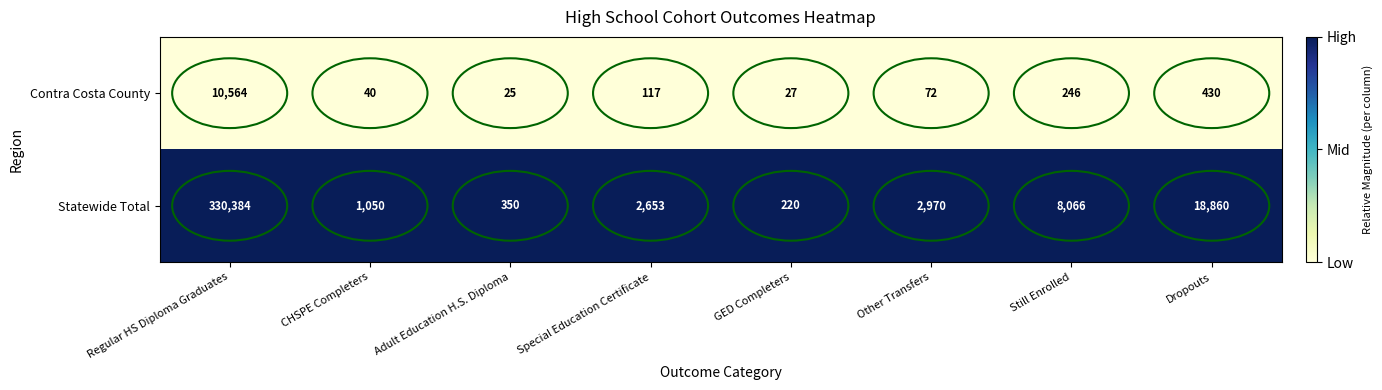

Rank the series by their maximum value, from lowest to highest.

Contra Costa County, Statewide Total